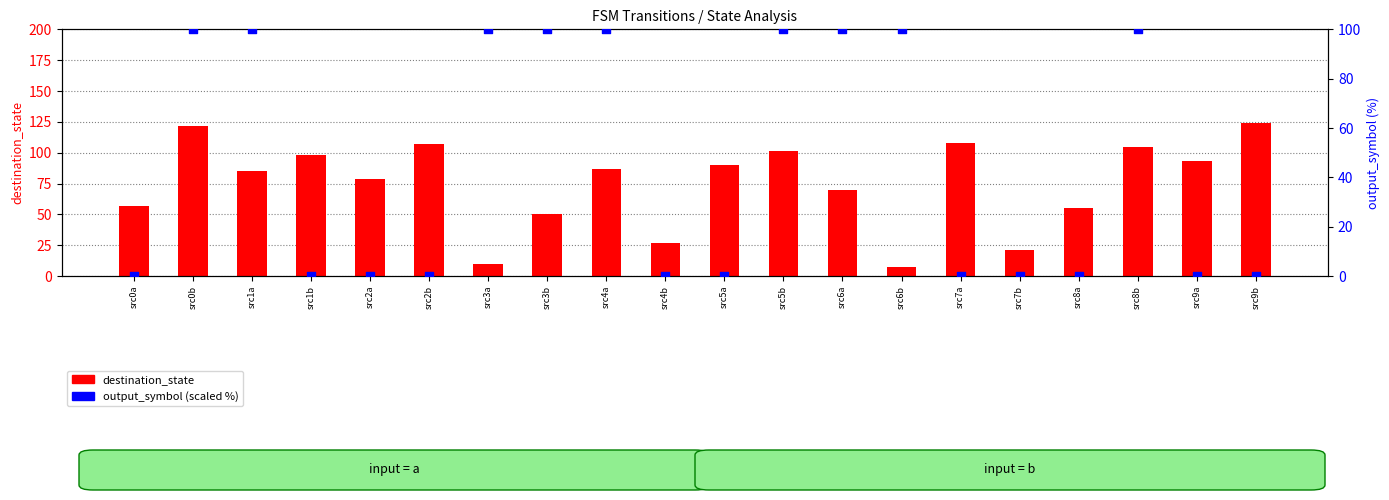

At which category is the sum across all series the highest?

src0b